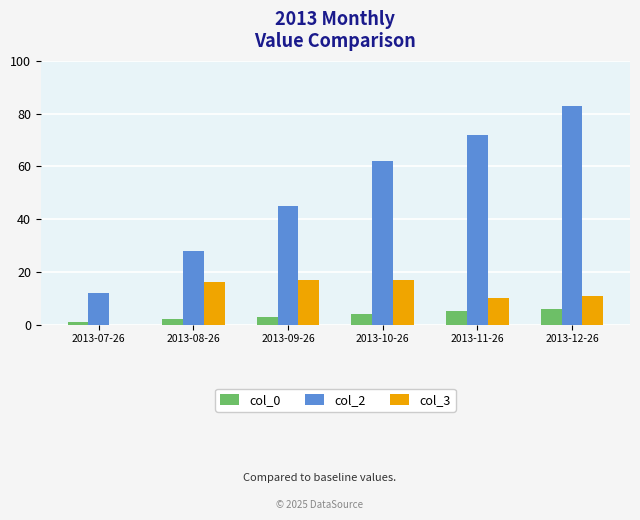

Count the number of categories in the chart.

6